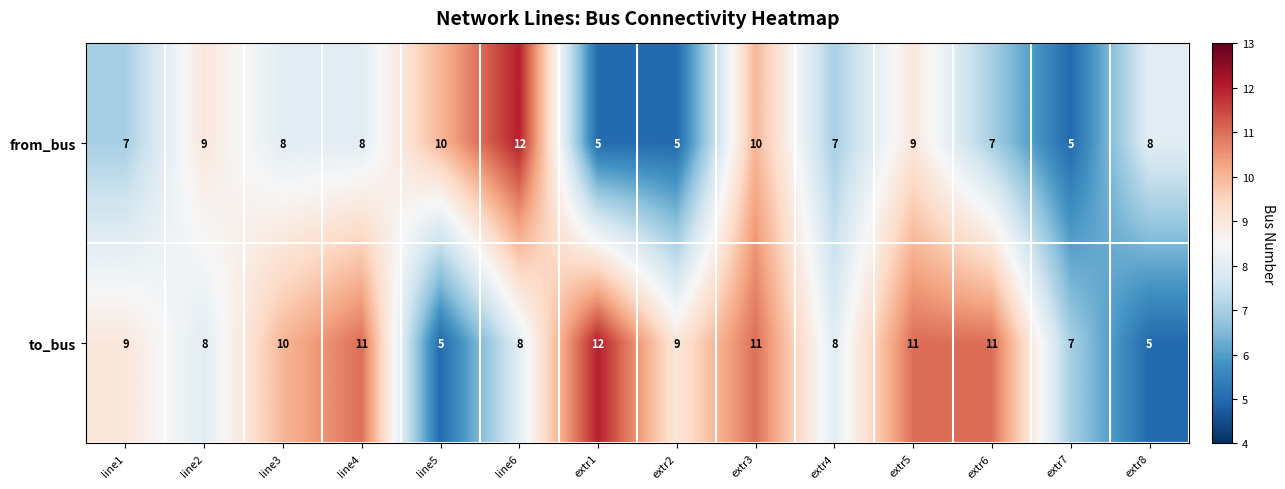

What is the total value across all series at extr8?

13